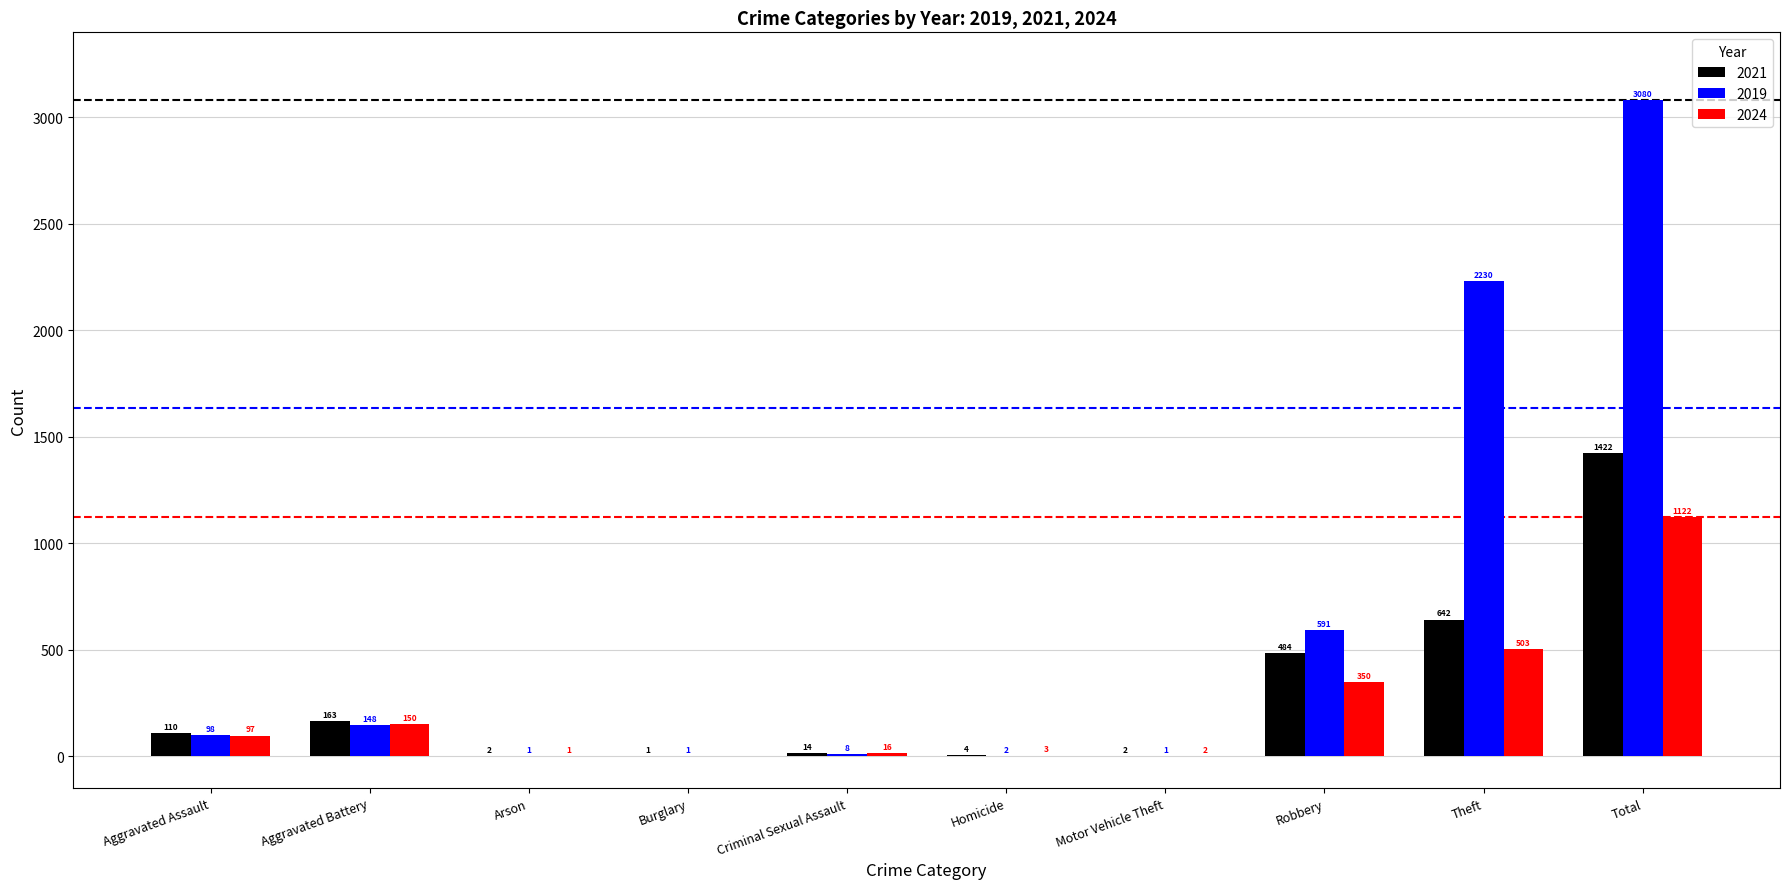

The value of 2021 at Total is 1422. True or false?

True